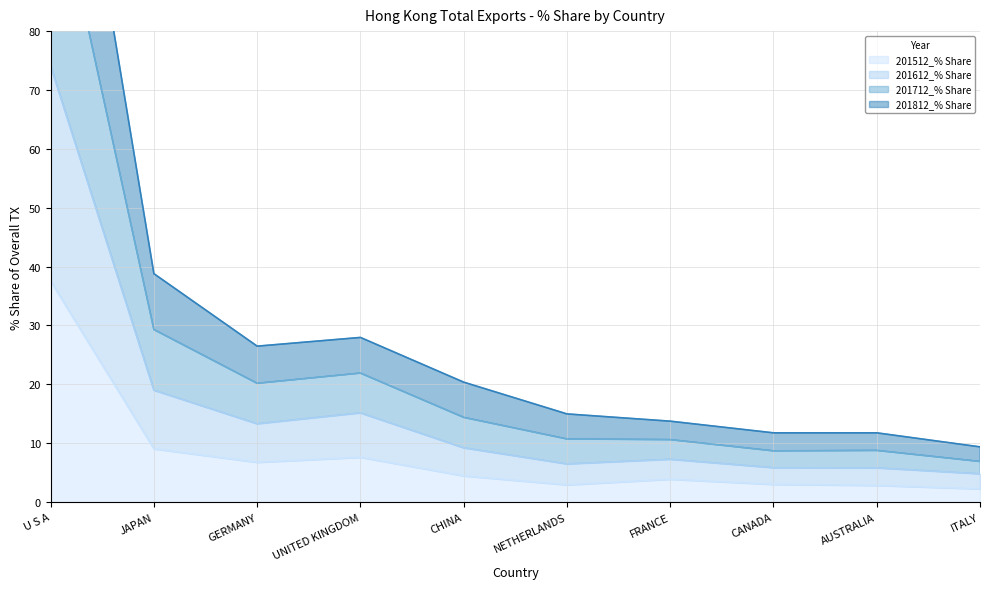

What is the difference between the second highest and second lowest values in the 201512_% Share series?

6.2